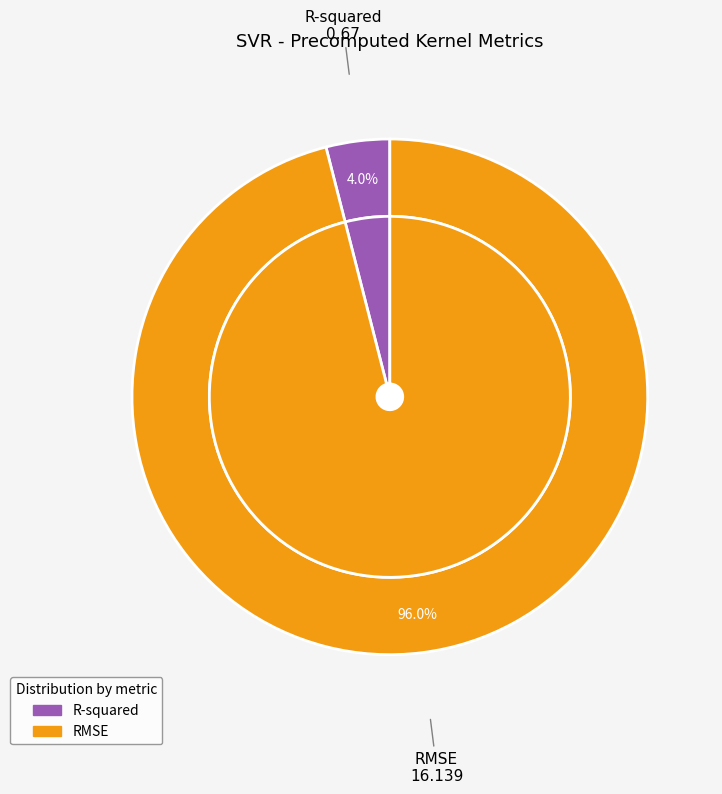

Which slice represents more than half of the pie?

RMSE